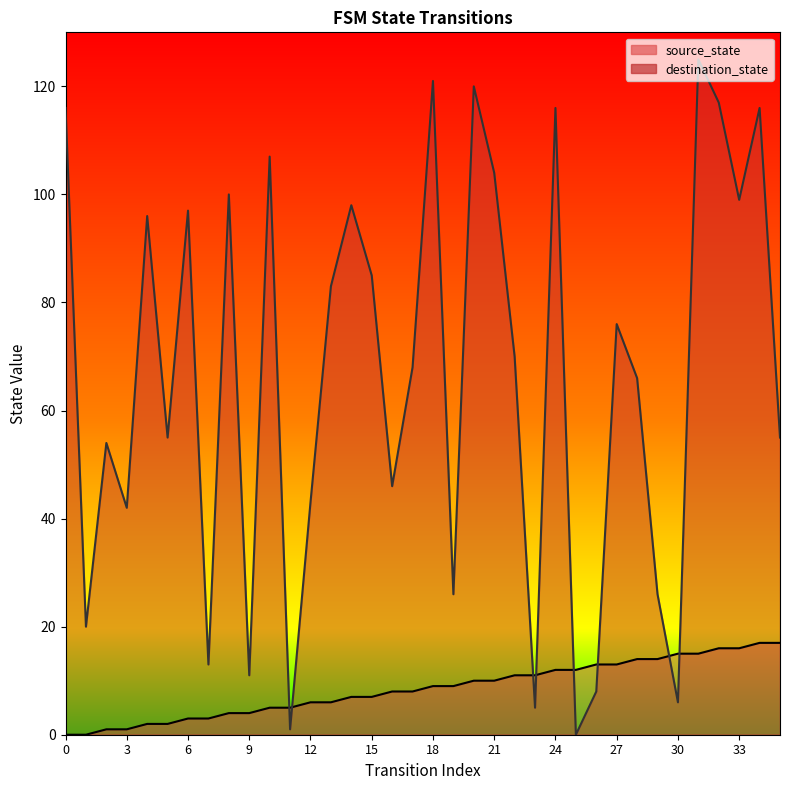

Count the number of categories in the chart.

36